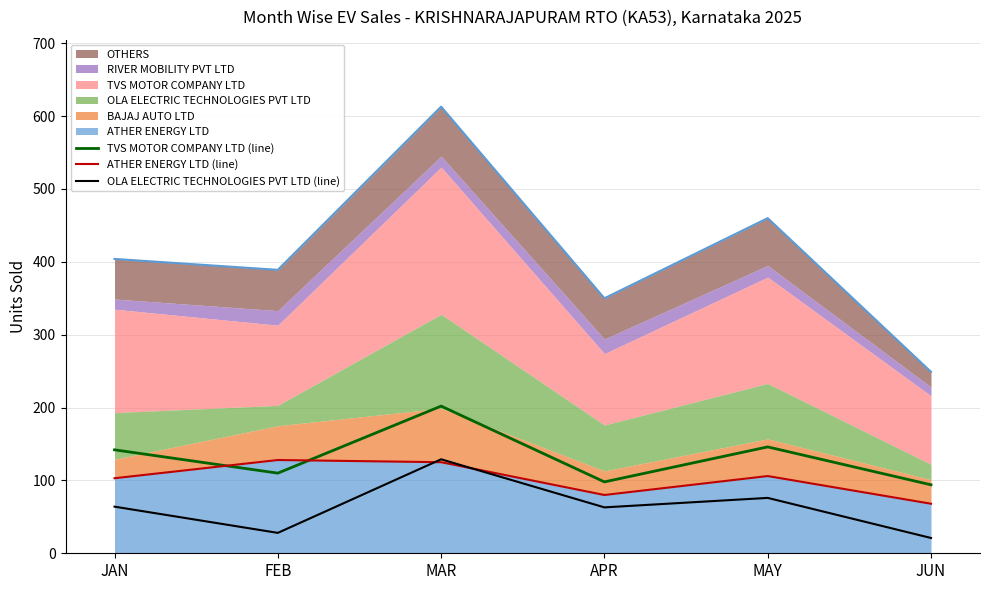

Where is the first local minimum for TVS MOTOR COMPANY LTD (line)?

FEB